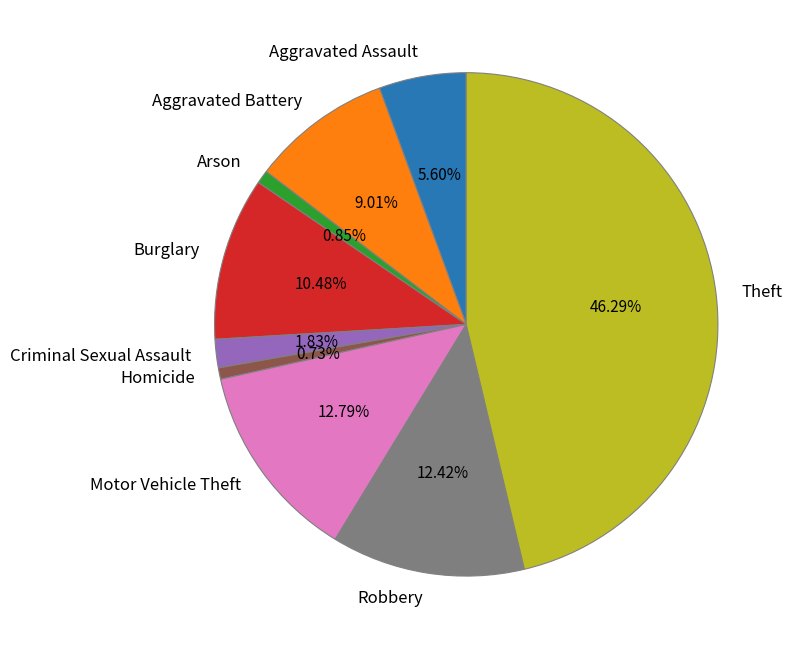

How much of the chart is everything except Theft?

53.7%